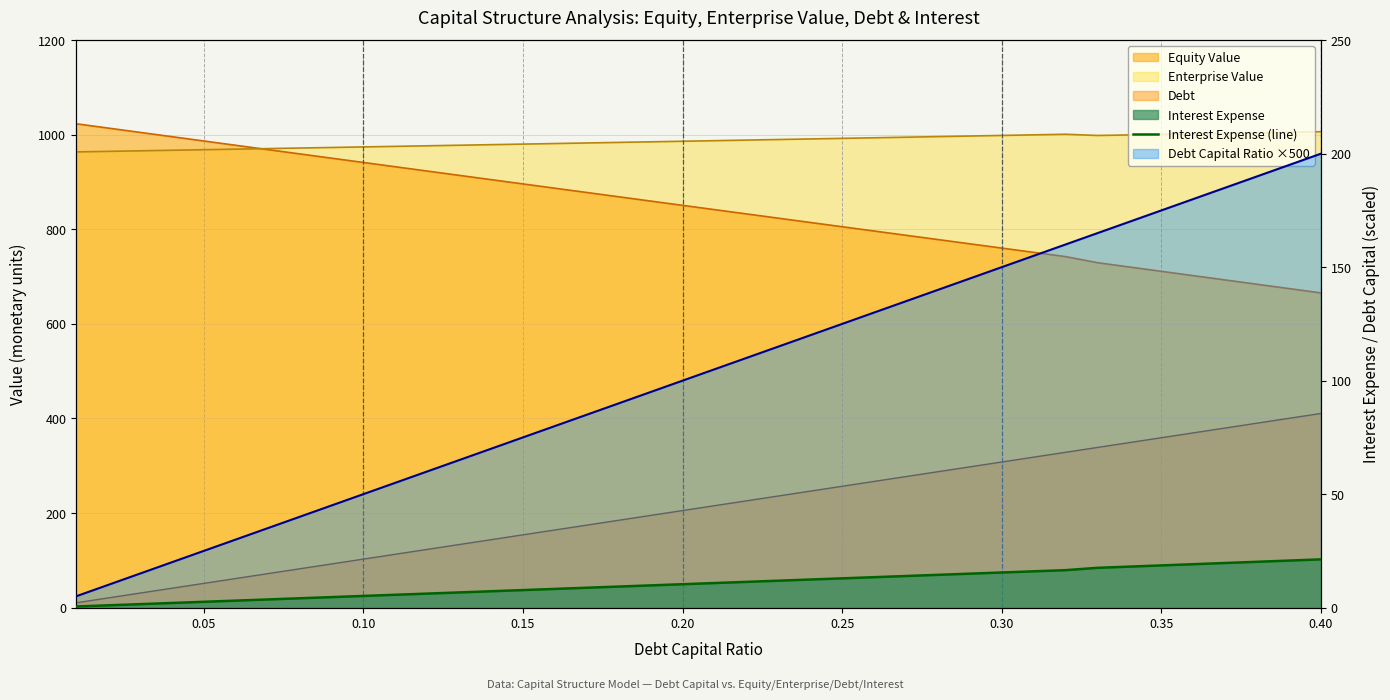

How many values exceed 10?

21